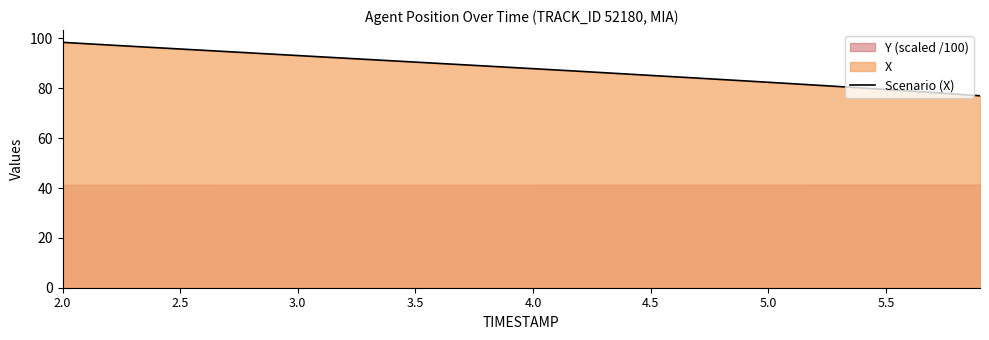

What is the maximum value for Scenario (X)?

98.4